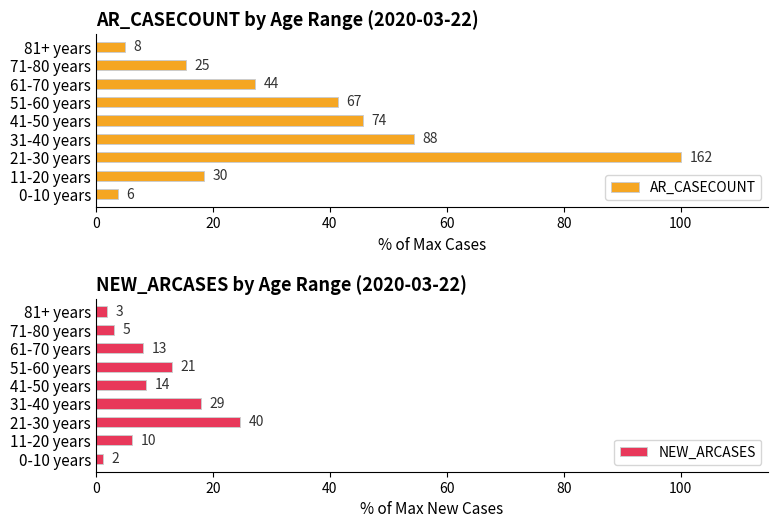

What is the average value of the AR_CASECOUNT series?

34.6